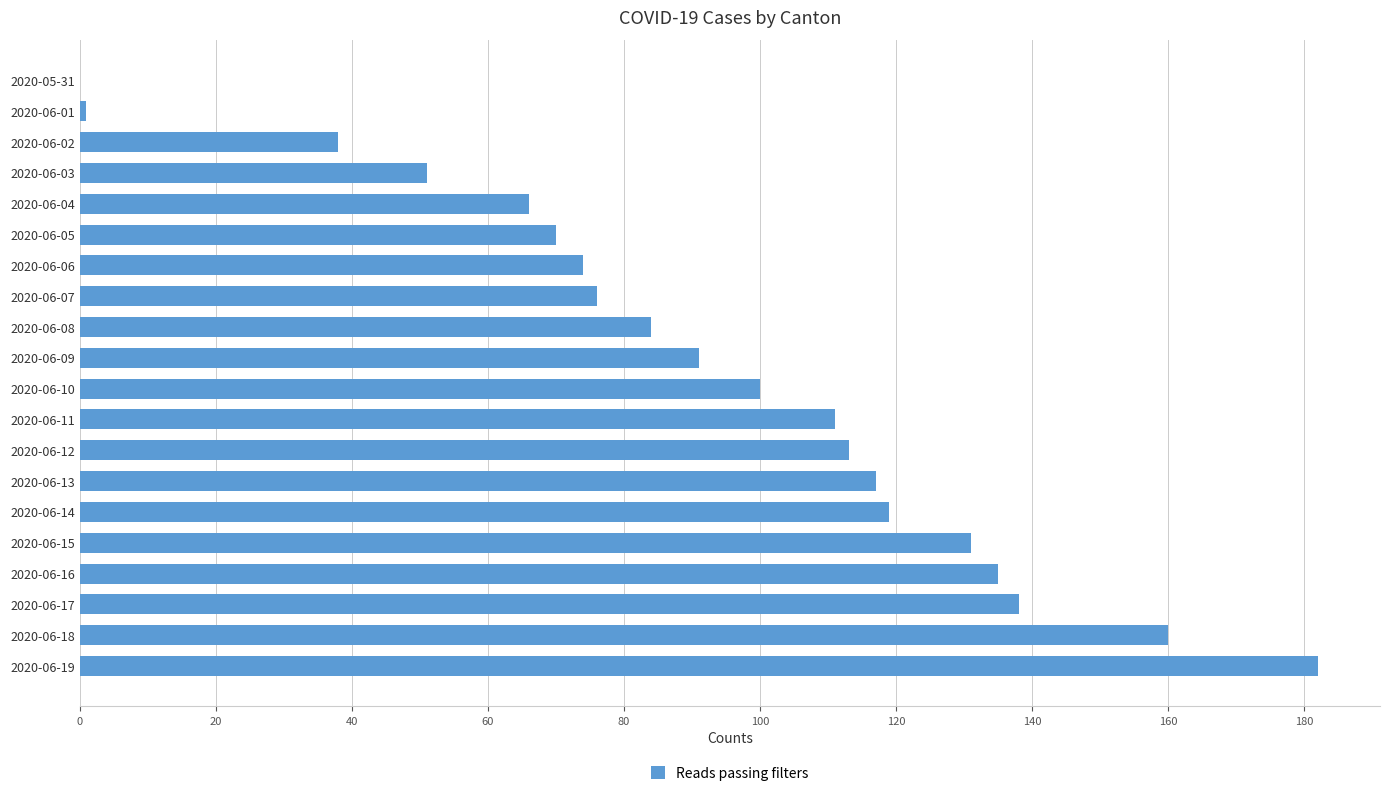

Count the number of categories in the chart.

20